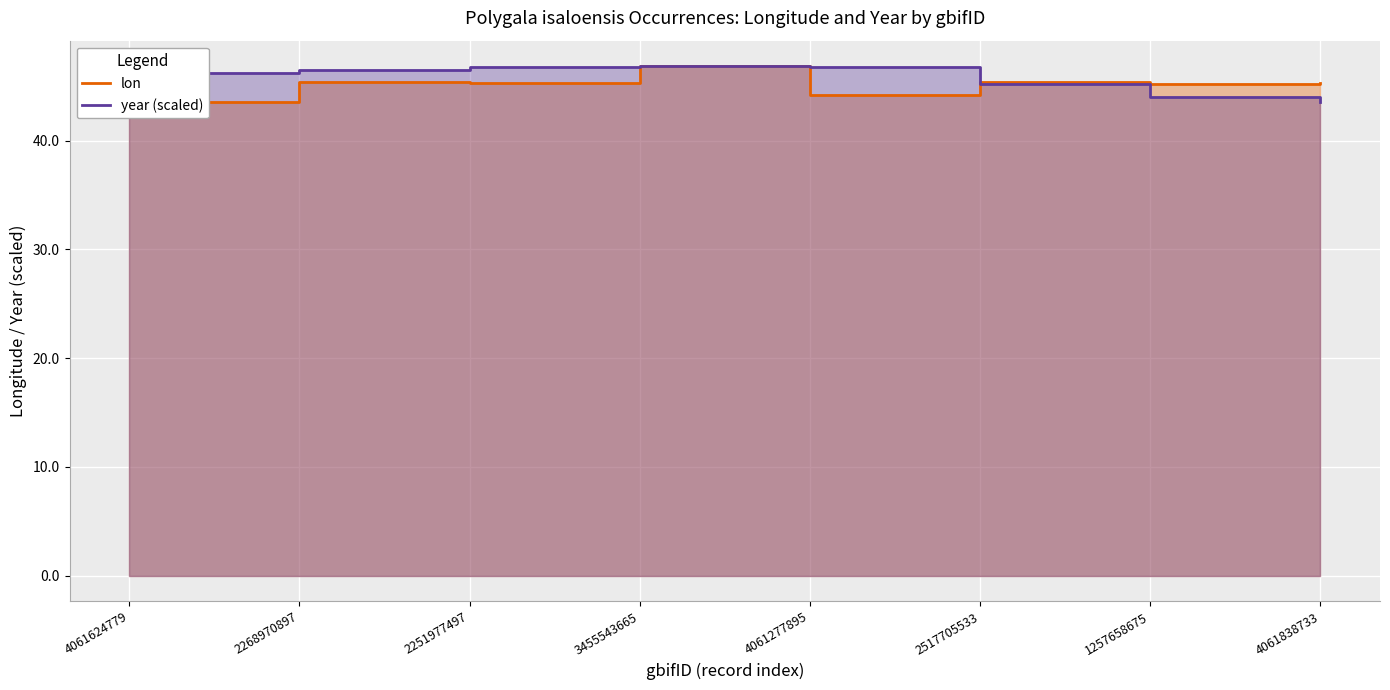

What is the greatest value displayed?

46.8